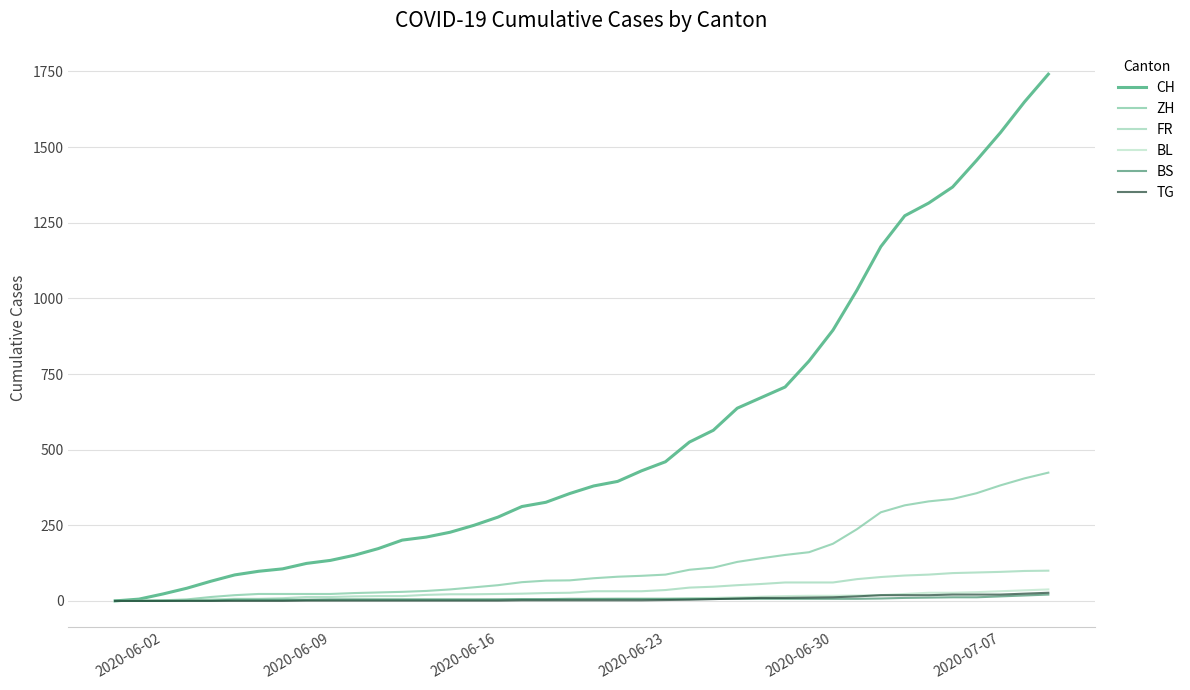

Does the chart display data point markers on the line(s)?

No